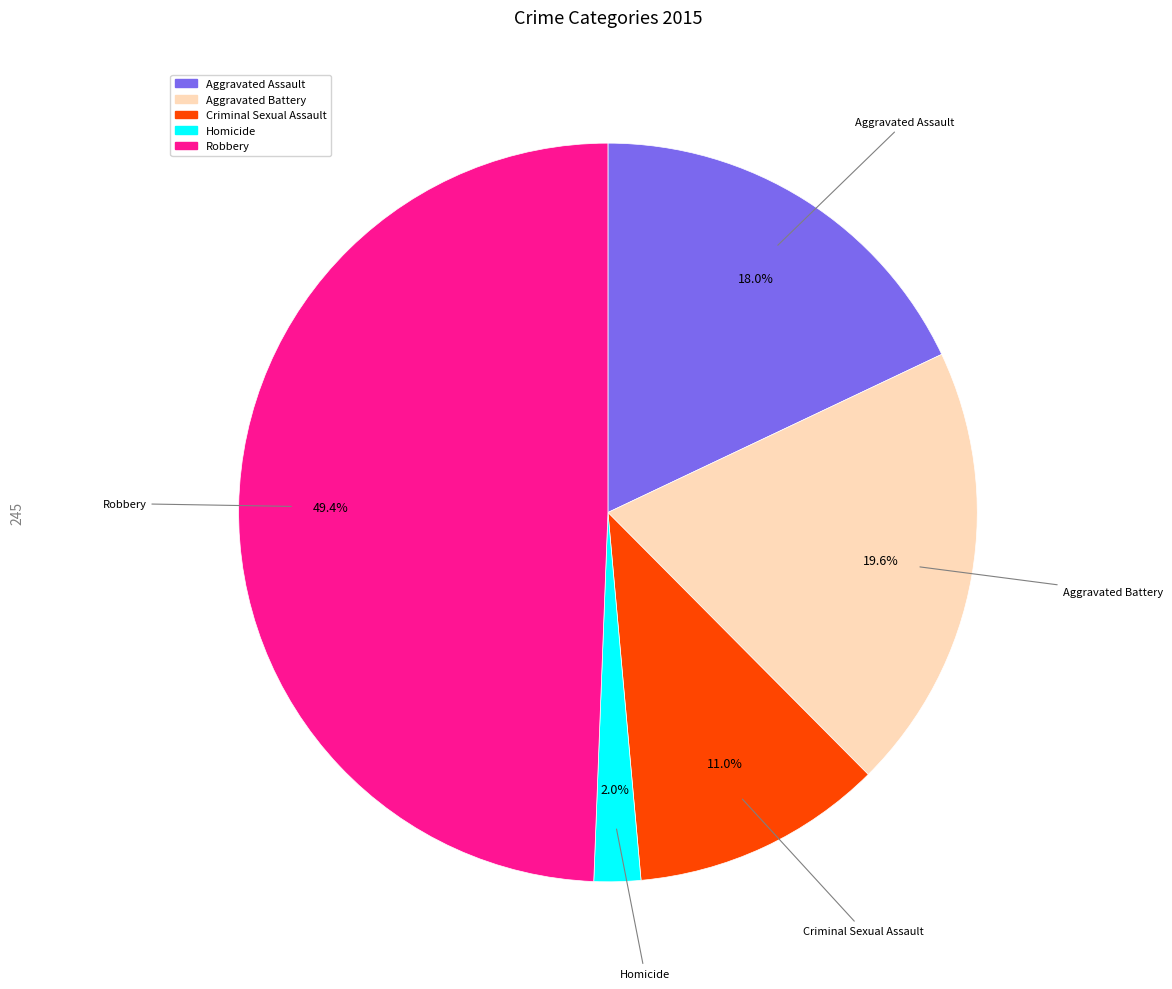

Combined, what portion of the pie is Homicide and Aggravated Battery?

21.6%